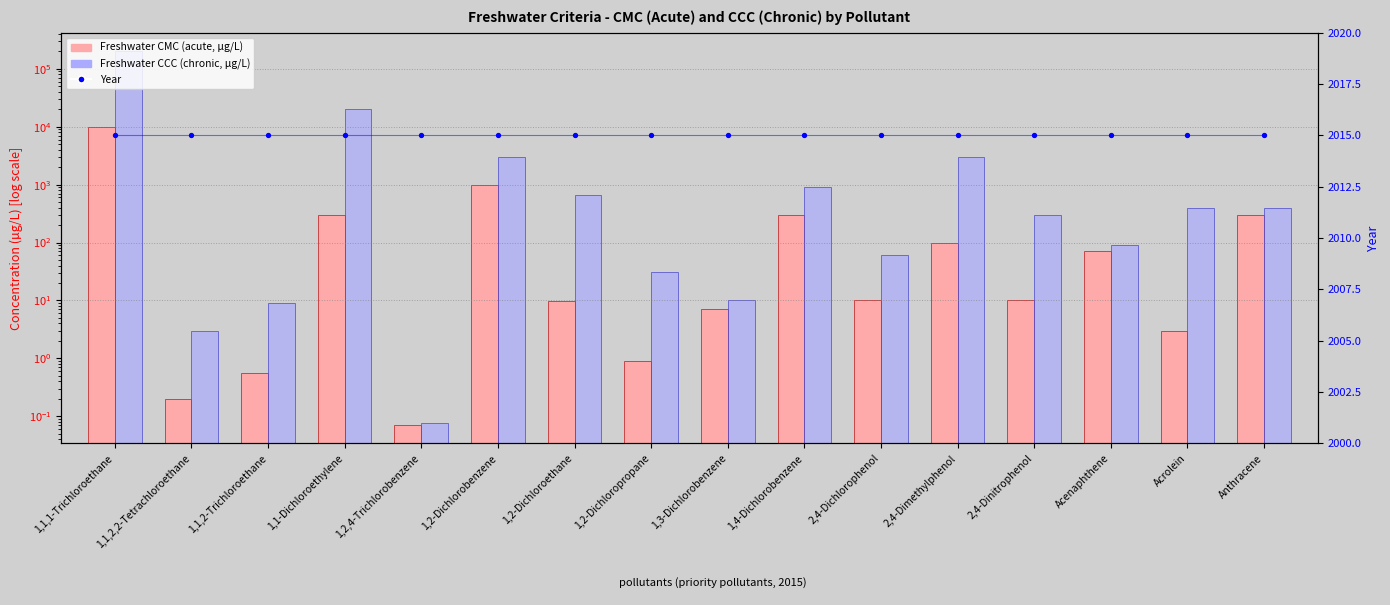

Is the value of Freshwater CCC (chronic, µg/L) at 1,1,1-Trichloroethane greater than the value of Freshwater CMC (acute, µg/L) at 1,1-Dichloroethylene?

Yes